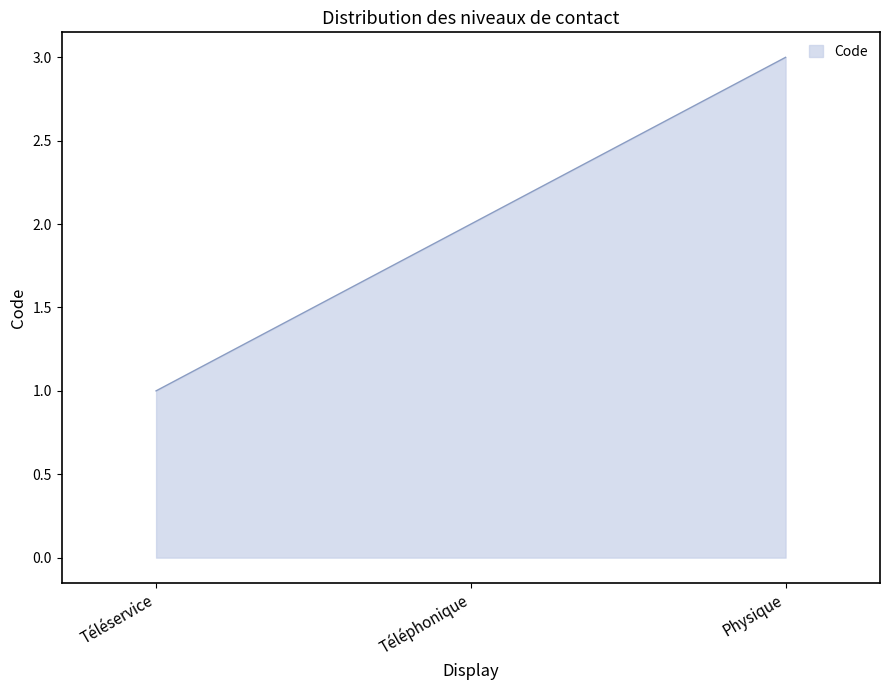

What is the smallest value displayed?

1